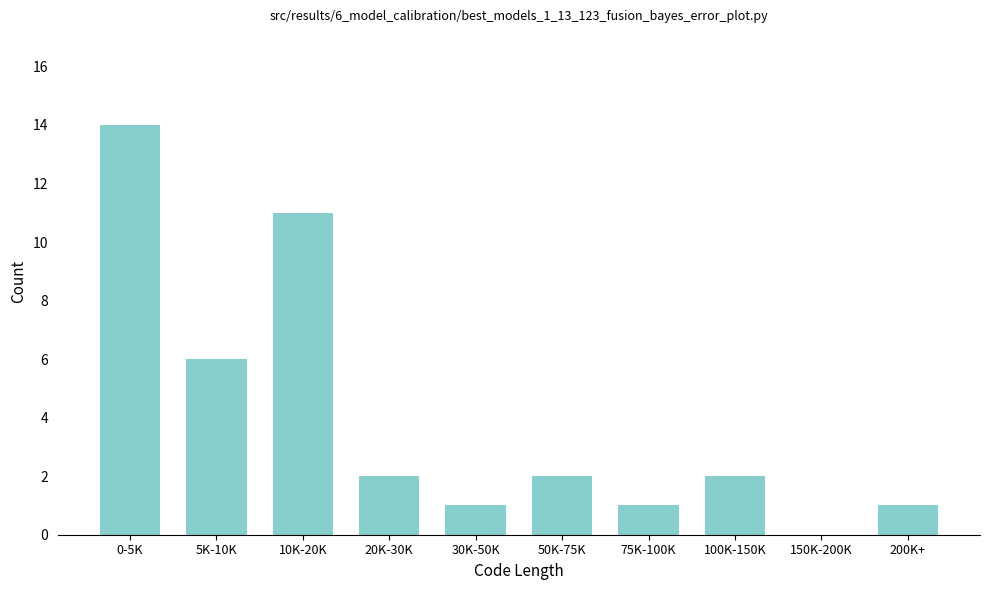

Reading right to left, transcribe all the data shown in this chart.

200K+=1	150K-200K=0	100K-150K=2	75K-100K=1	50K-75K=2	30K-50K=1	20K-30K=2	10K-20K=11	5K-10K=6	0-5K=14